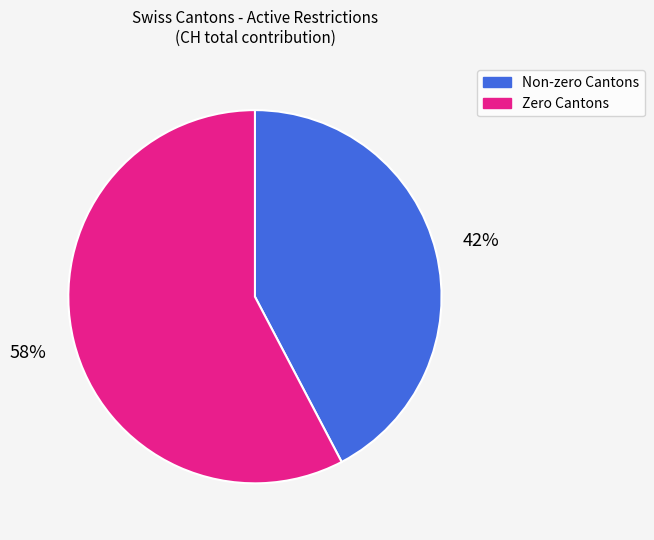

Is there a majority slice in this chart?

Yes